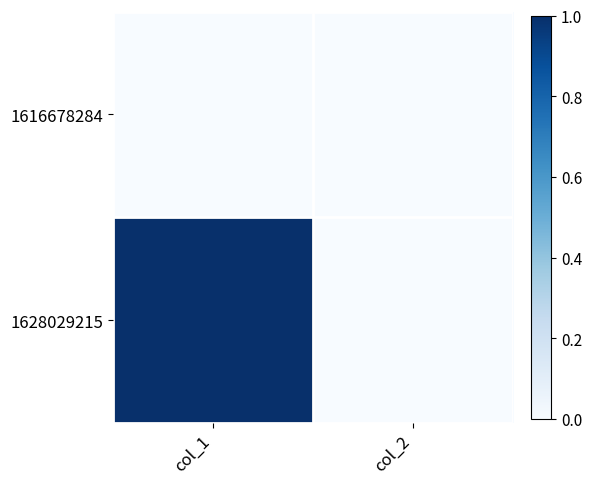

What is the total value across all series at col_1?

1